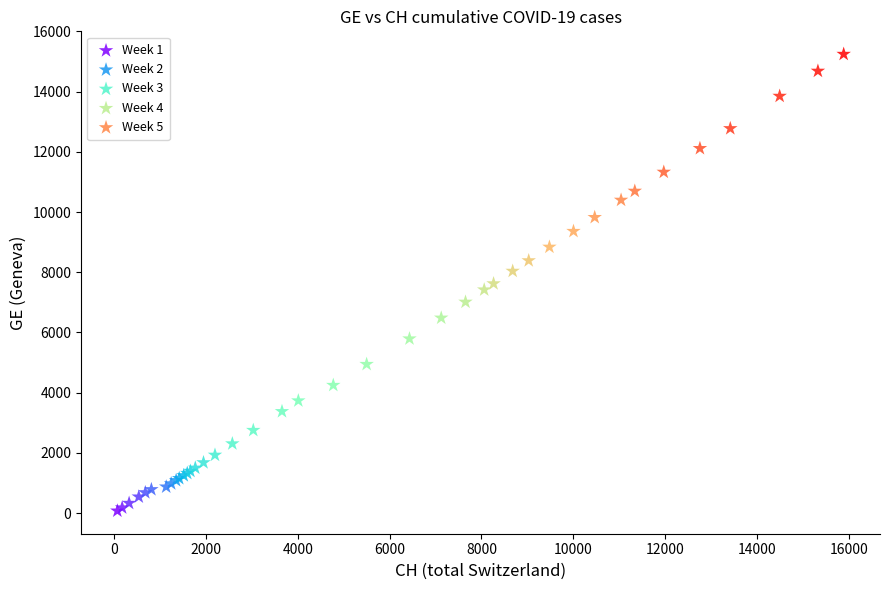

Which series reaches the minimum Y coordinate?

Week 1